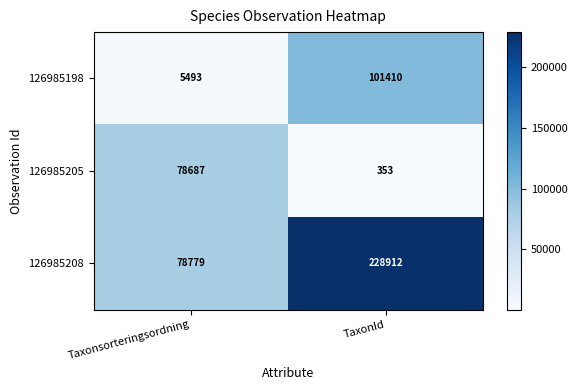

Count the number of data series in this chart.

3